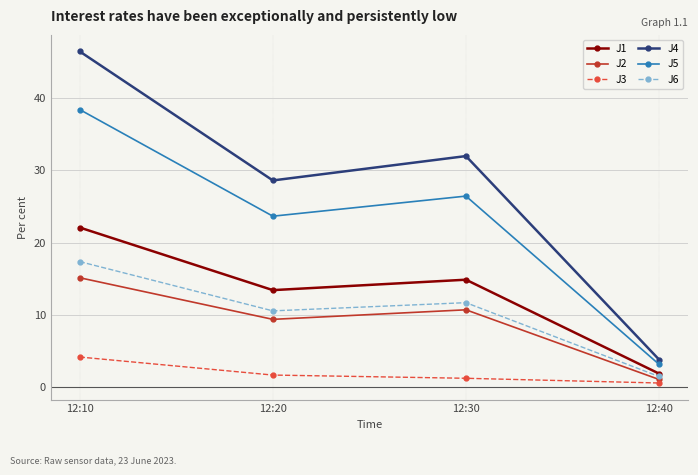

Between 12:10 and 12:30, which series saw the biggest shift?

J4